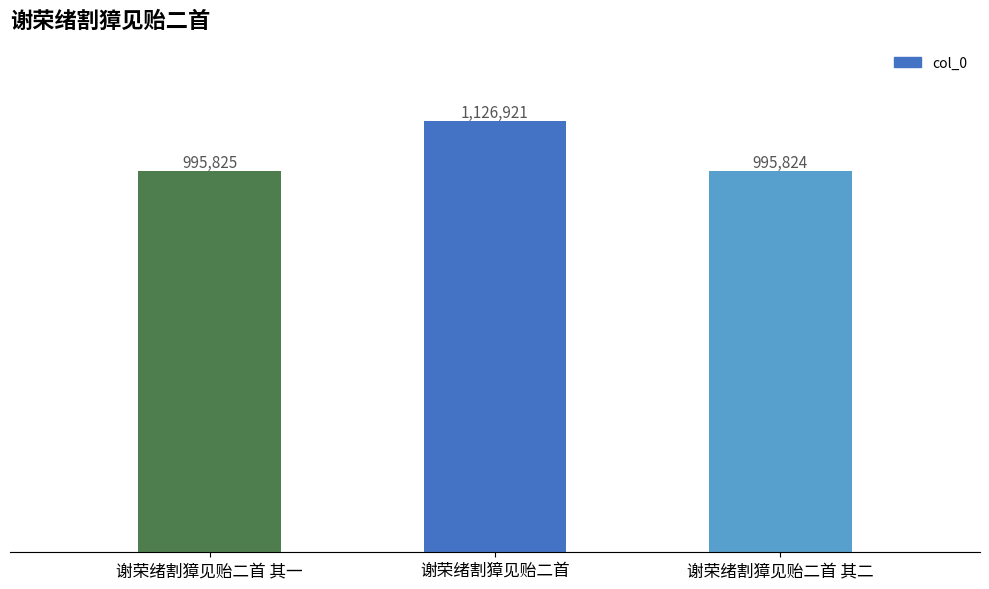

List the labels in order of value, smallest first.

谢荣绪割獐见贻二首 其二, 谢荣绪割獐见贻二首 其一, 谢荣绪割獐见贻二首